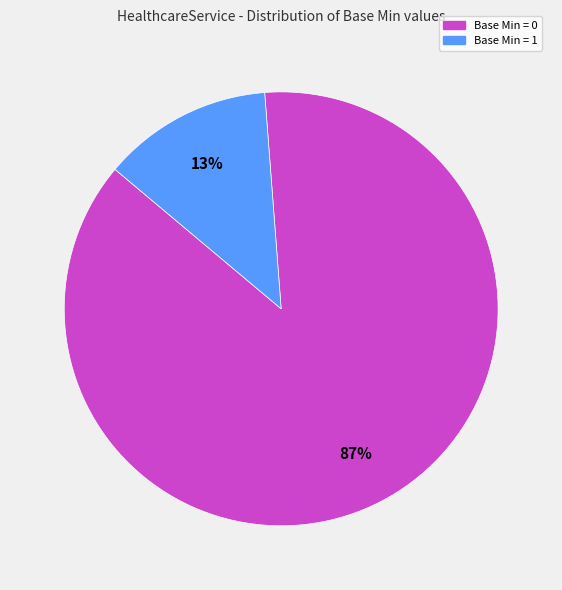

Rank the categories by value from highest to lowest.

Base Min = 0, Base Min = 1